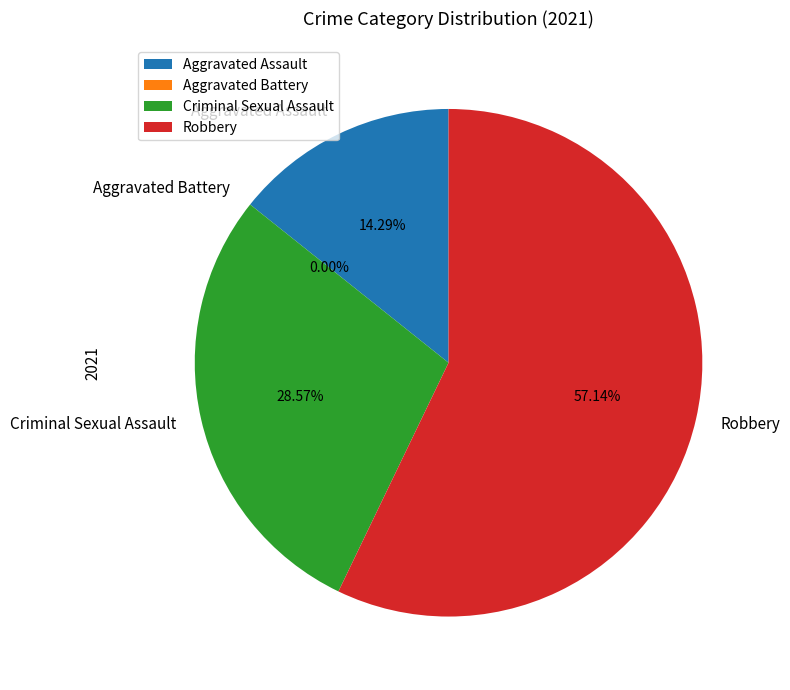

Is it true that Robbery is 57% of the pie?

True